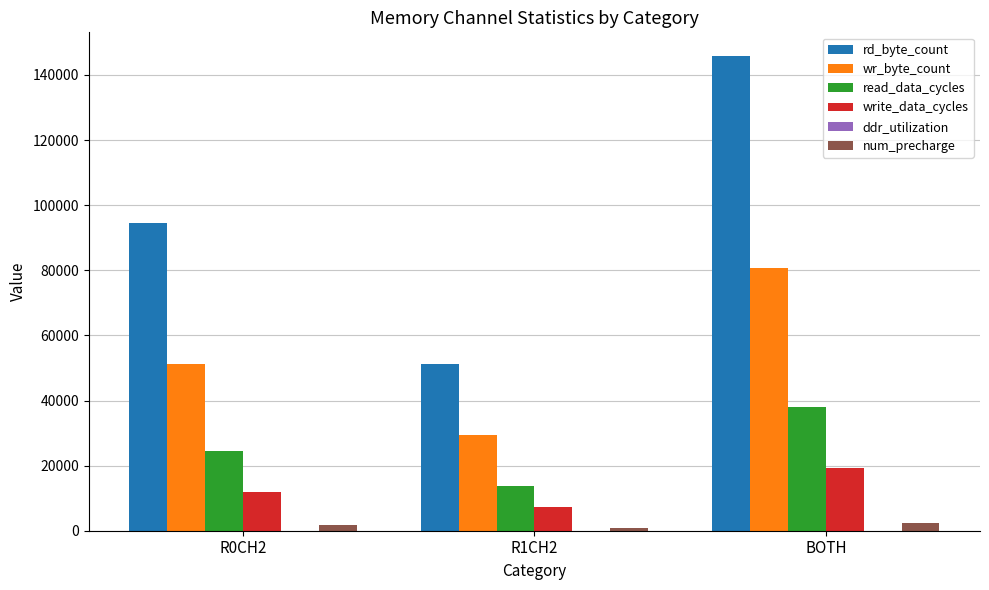

Is it true that read_data_cycles equals 17562.6 at BOTH?

False